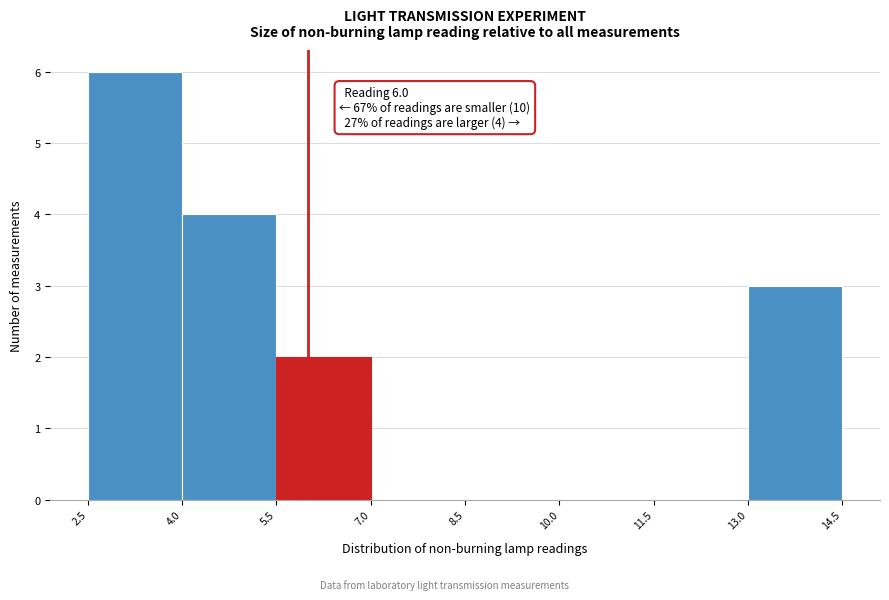

Which range on the x-axis has the tallest bar?

2.5 to 4.0